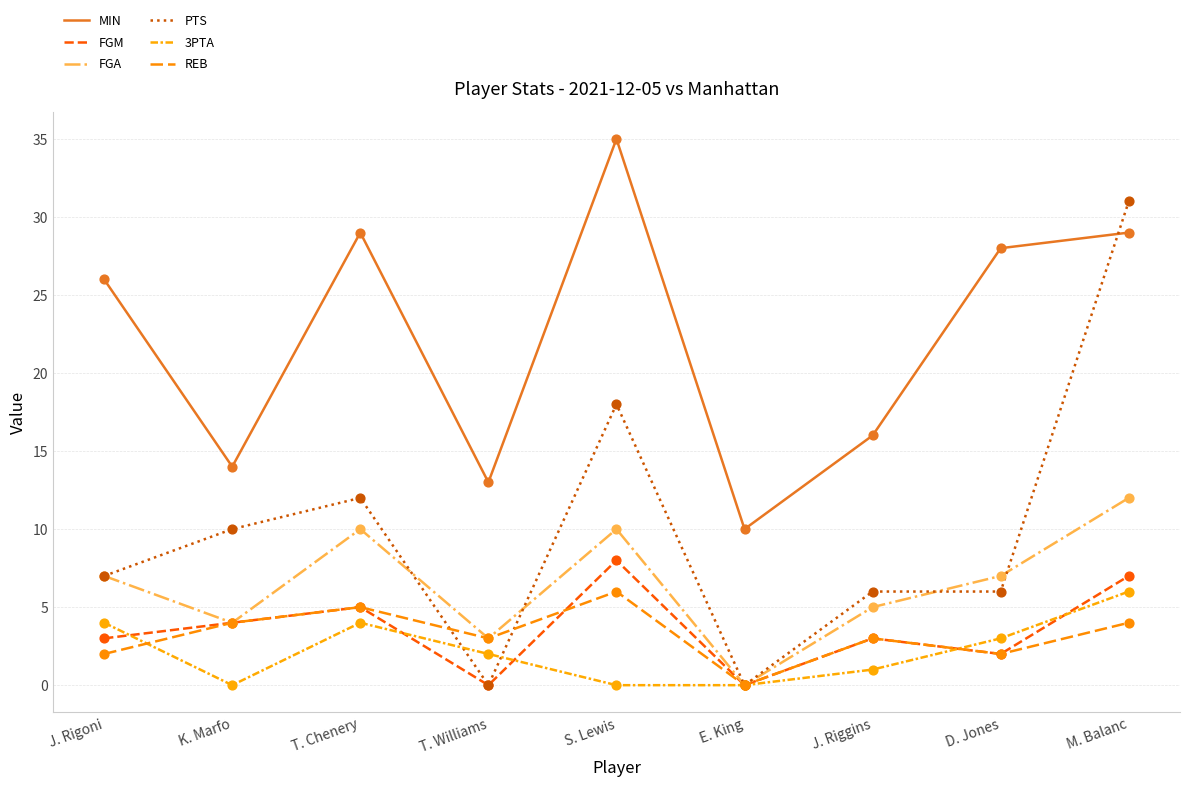

At how many categories does at least one series exceed 1?

9